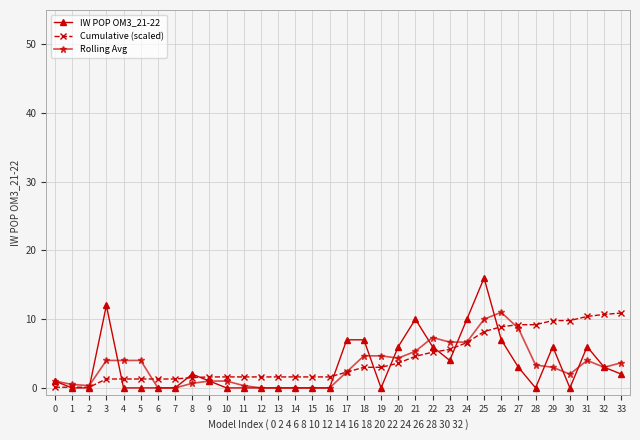

Is the value of Cumulative (scaled) at 21 greater than the value of IW POP OM3_21-22 at 13?

Yes